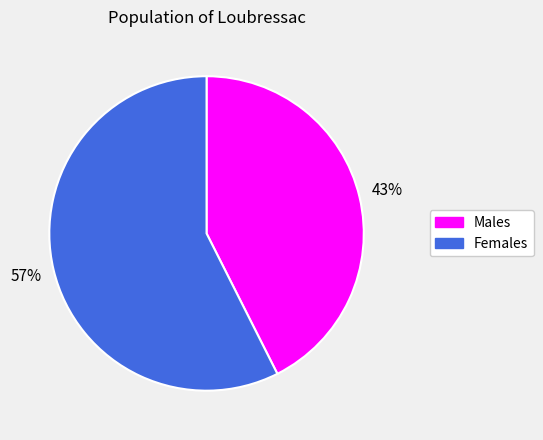

Which category has the biggest portion of the pie?

Females